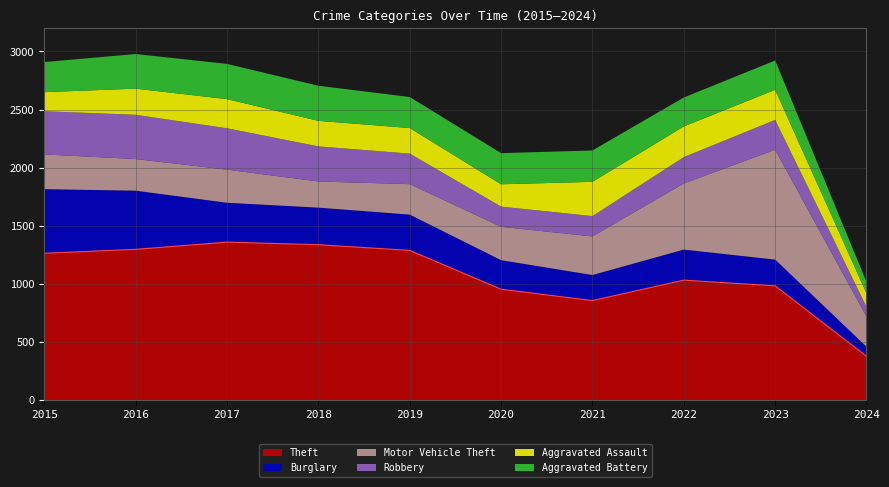

Reading right to left, list all the values displayed in this chart.

Theft: 377	983	1032	856	954	1288	1337	1359	1297	1263
Burglary: 82	226	263	220	250	308	319	339	505	552
Motor Vehicle Theft: 259	945	569	332	287	262	225	285	272	299
Robbery: 84	257	227	175	174	263	302	356	381	372
Aggravated Assault: 116	259	264	295	192	220	220	251	225	164
Aggravated Battery: 98	252	249	270	268	267	302	303	298	259